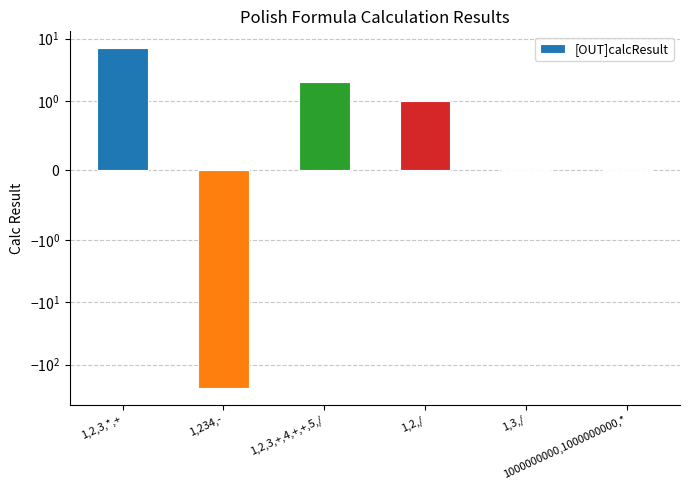

What is the value of the 2nd bar from the left?

-233